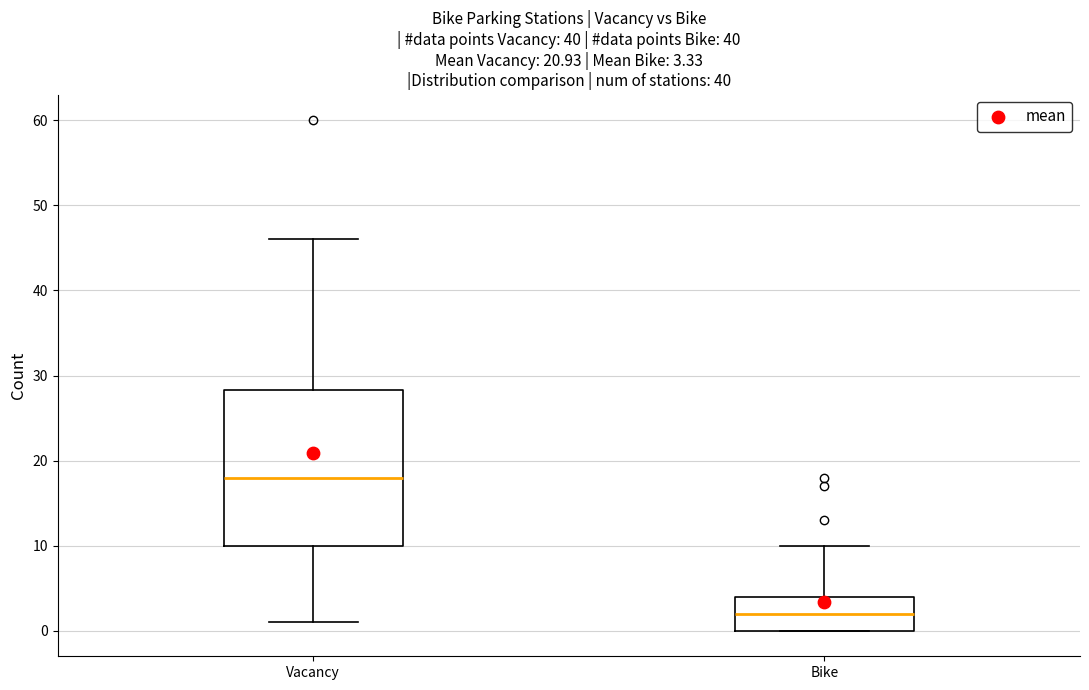

Comparing the boxes themselves (not the whiskers), which one is the tallest?

Vacancy